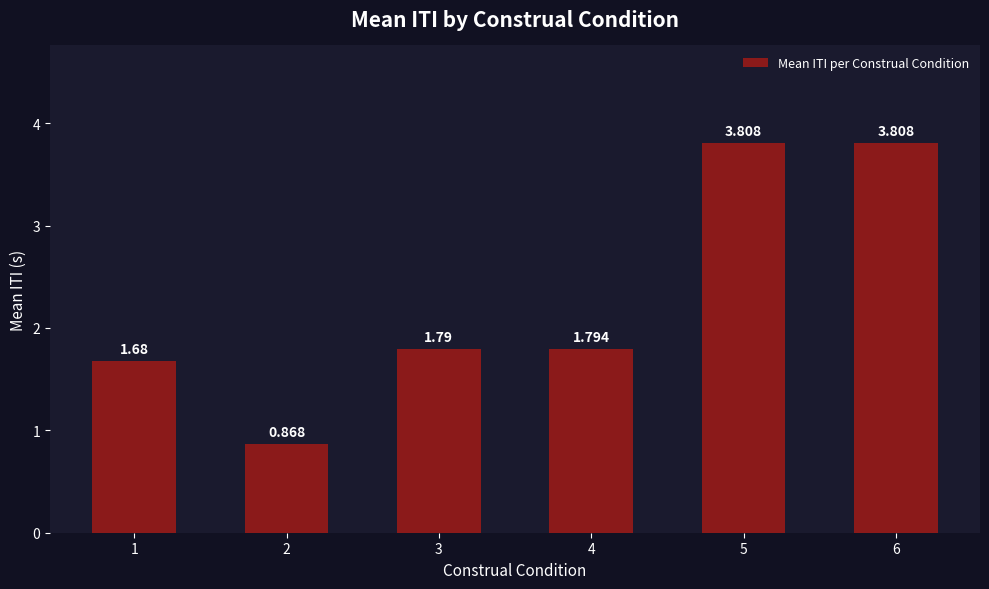

Count the number of categories in the chart.

6